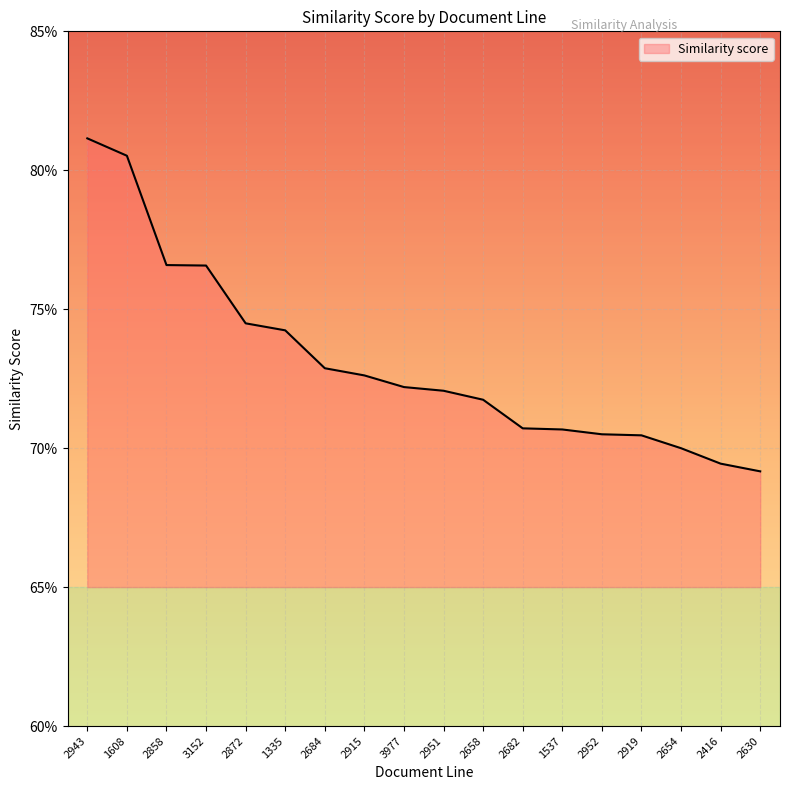

List the labels in order of value, largest first.

2943, 1608, 2858, 3152, 2872, 1335, 2684, 2915, 3977, 2951, 2658, 2682, 1537, 2952, 2919, 2654, 2416, 2630